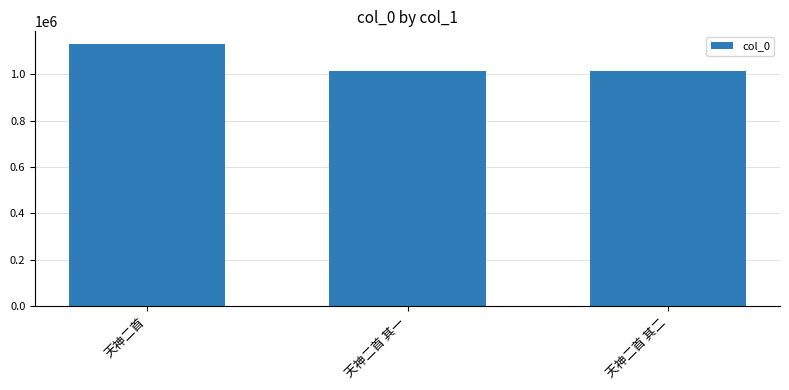

How many data points are less than 1014561?

1